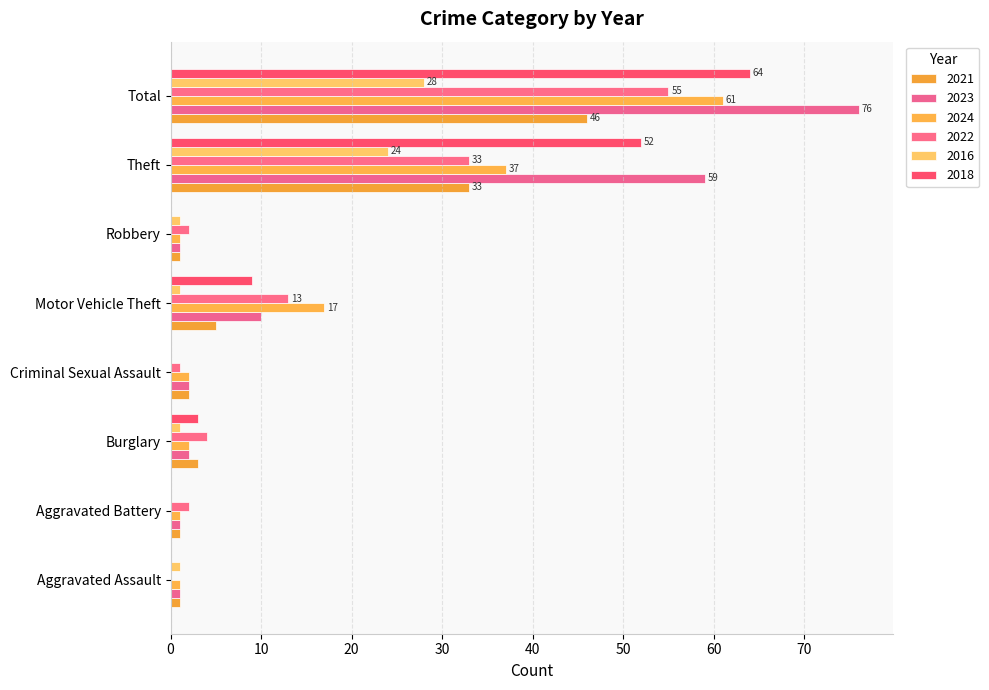

How many series are shown in this chart?

6